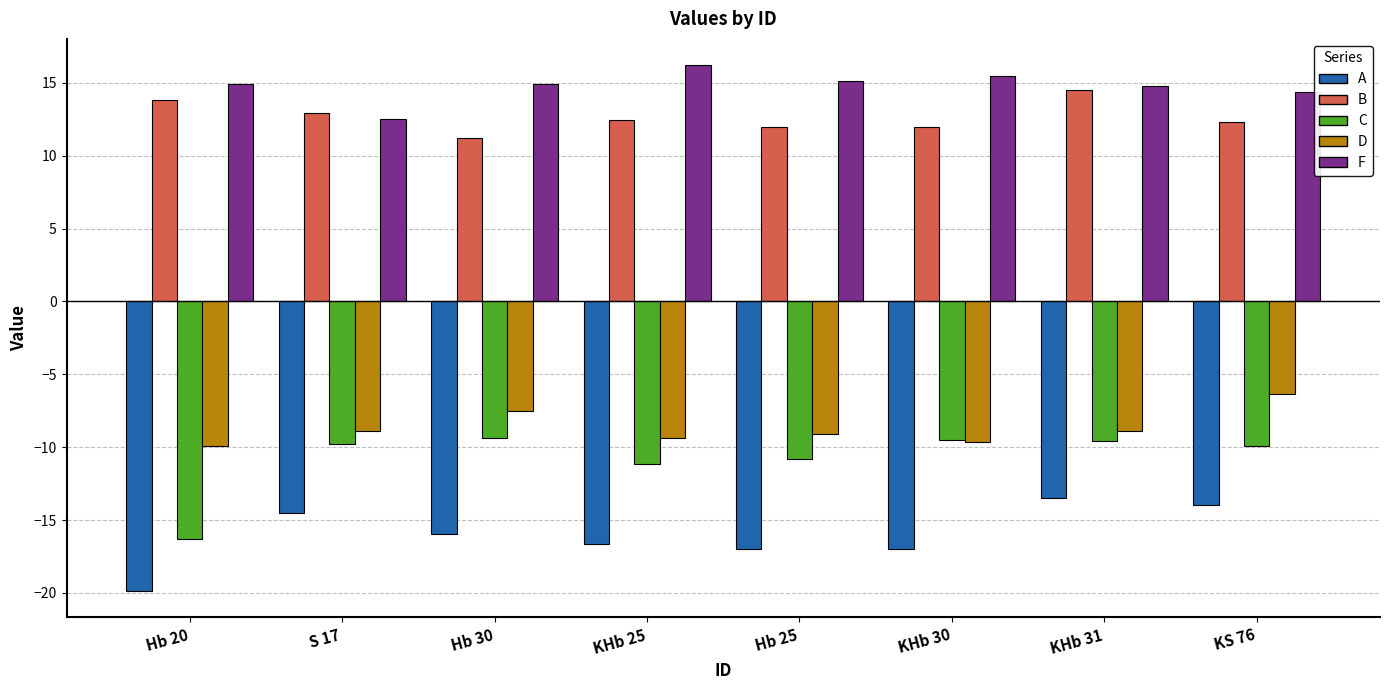

True or false: B has a value of 12.0 at KHb 30.

True